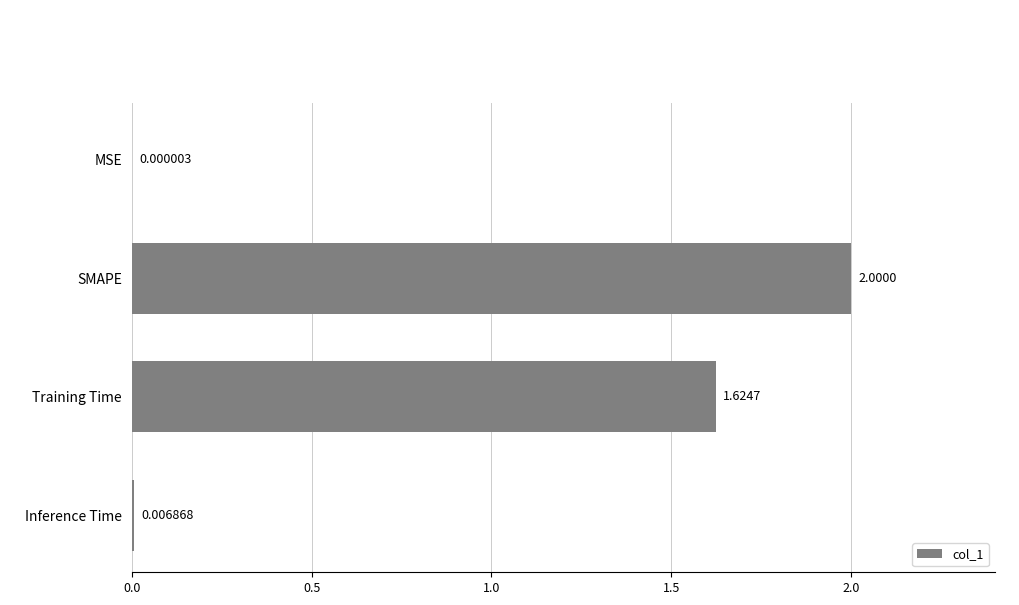

What is the sum of all values?

3.6